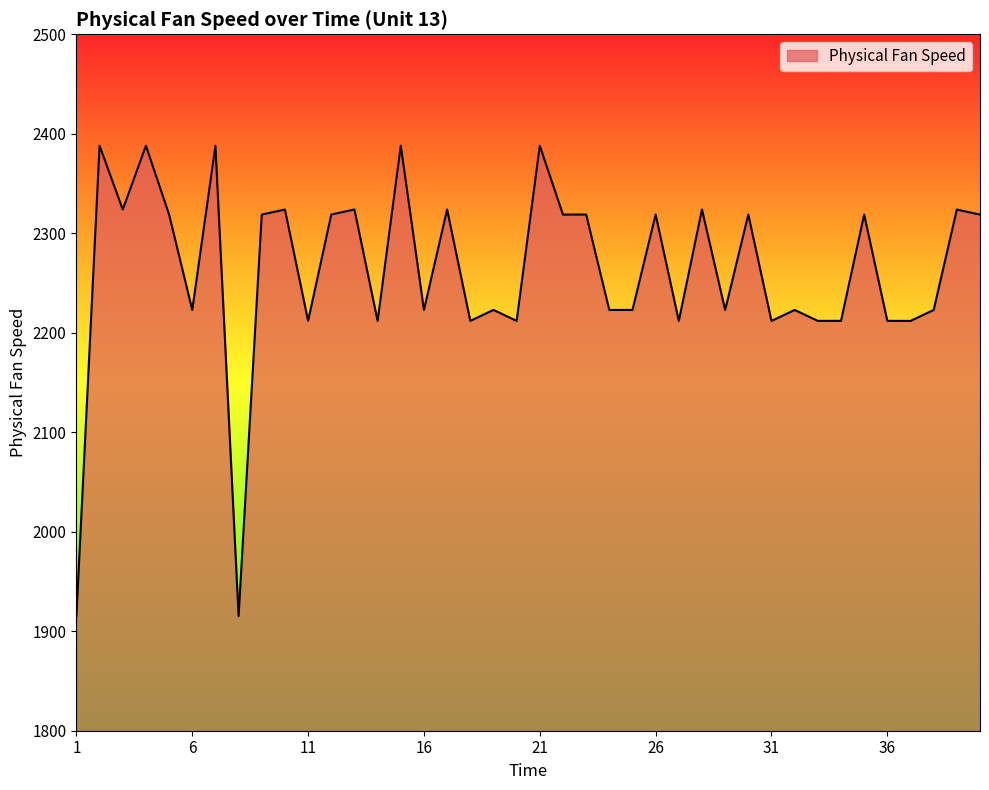

What is the smallest value displayed?

1915.3